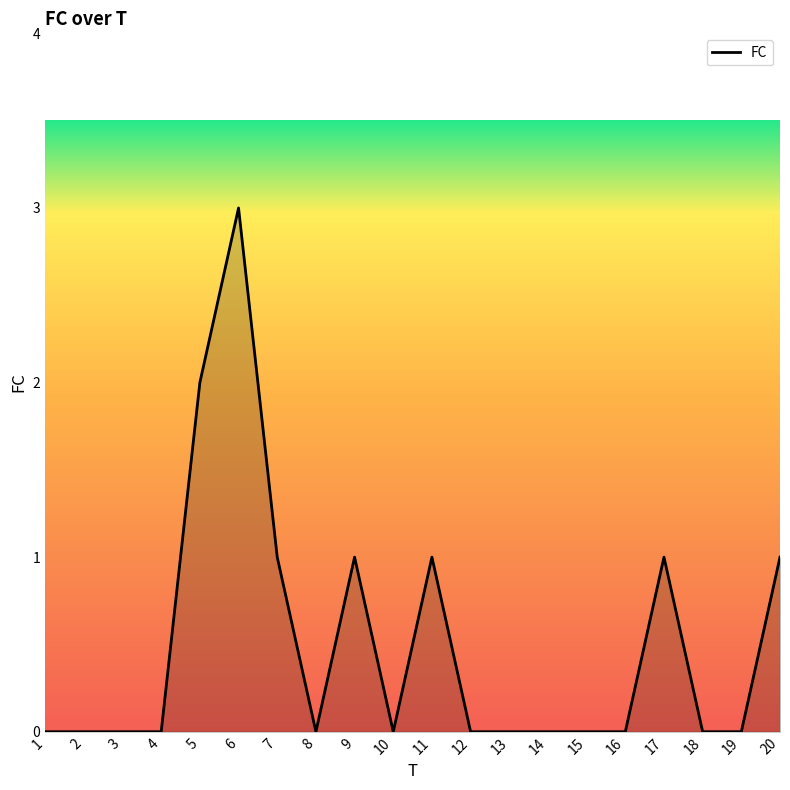

Approximately how many times larger is the value at 9 compared to 17?

1.0